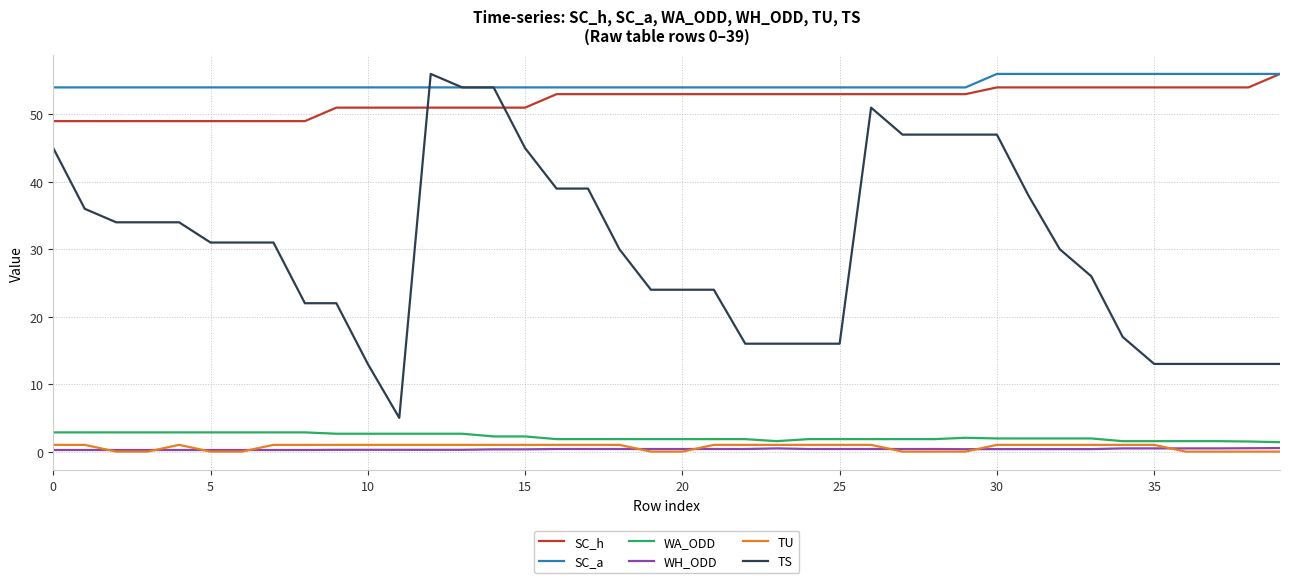

True or false: SC_h and WH_ODD cross at least once.

False